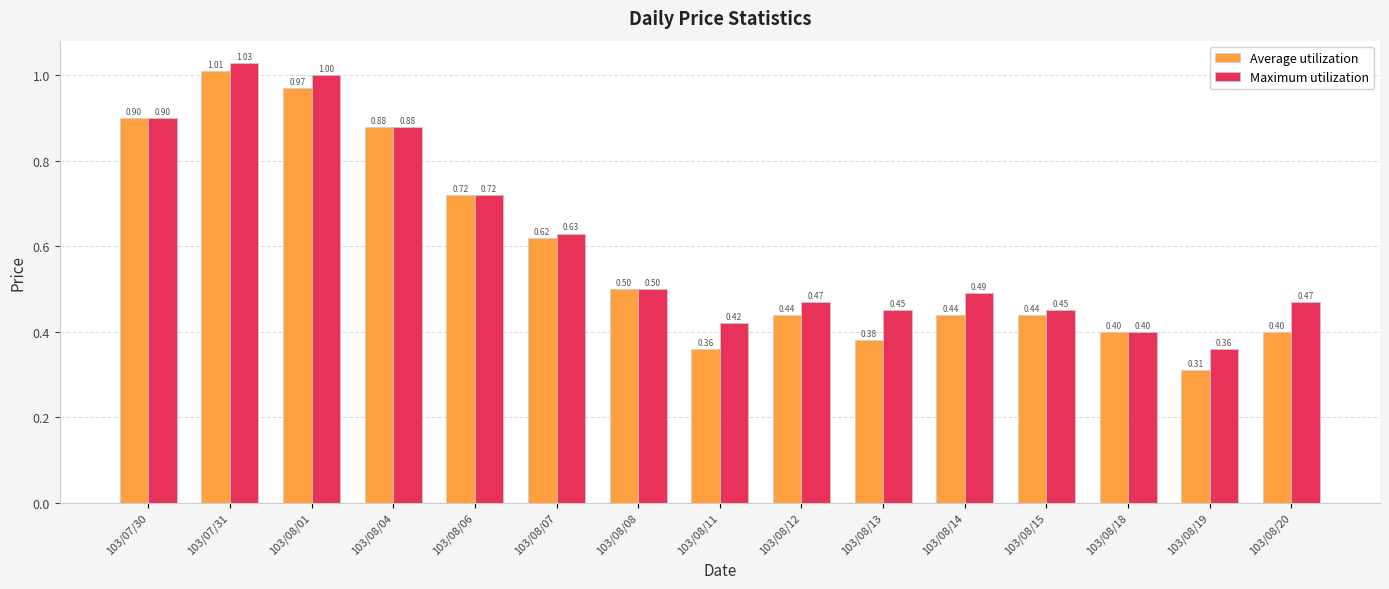

Which series has the largest total across all categories?

Maximum utilization